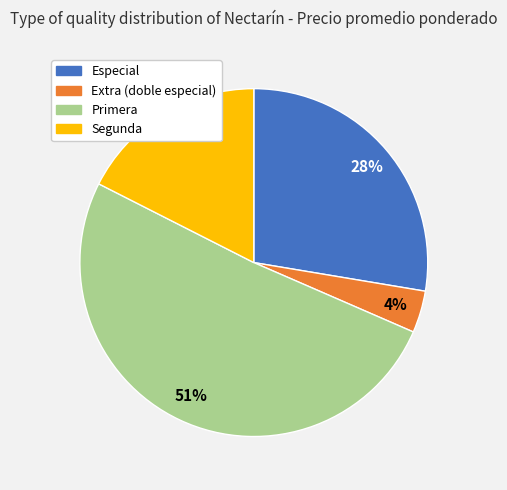

Count the number of slices in the pie.

4